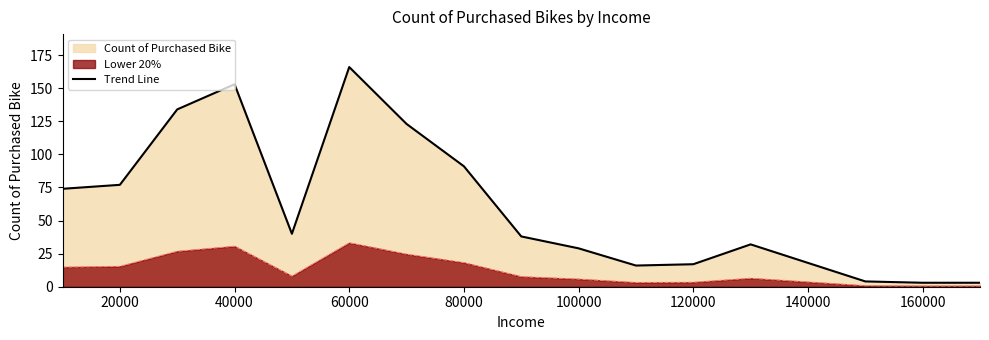

How many values exceed 40?

7